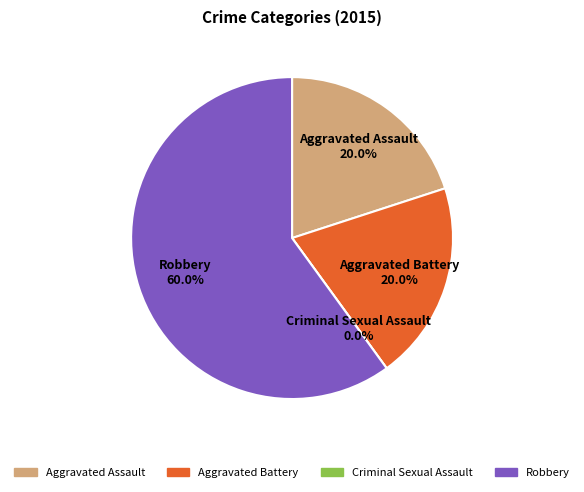

To the nearest percent, what portion does Aggravated Assault represent?

20%